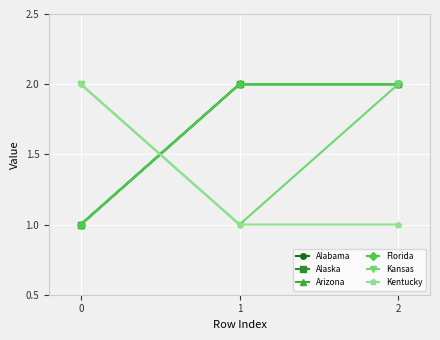

Reading left to right, extract all data points from this chart.

Alabama: 0=1	1=2	2=2
Alaska: 0=1	1=2	2=2
Arizona: 0=1	1=2	2=2
Florida: 0=1	1=2	2=2
Kansas: 0=2	1=1	2=2
Kentucky: 0=2	1=1	2=1